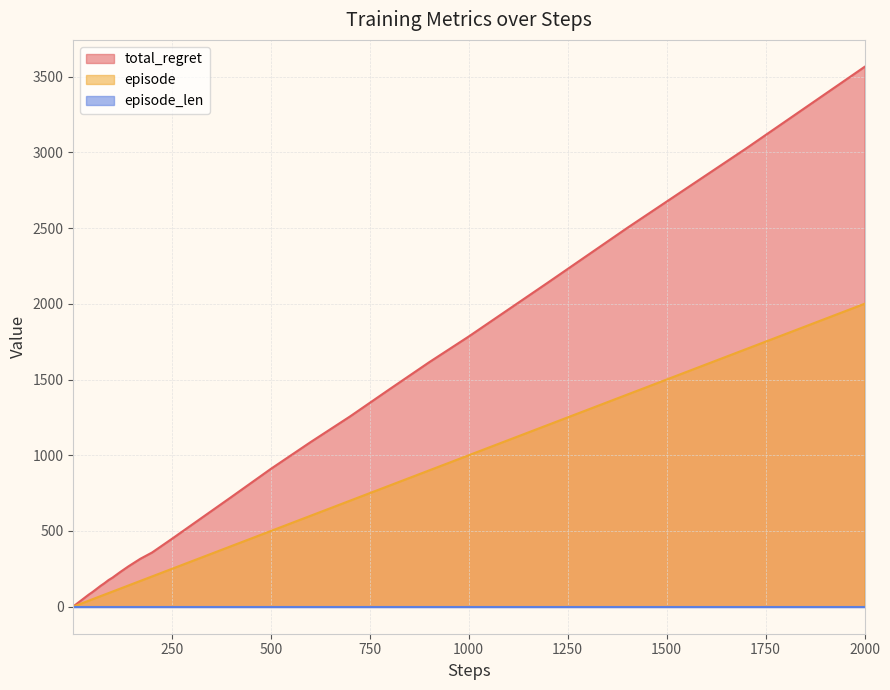

At which category does the chart reach its peak across all series?

2000